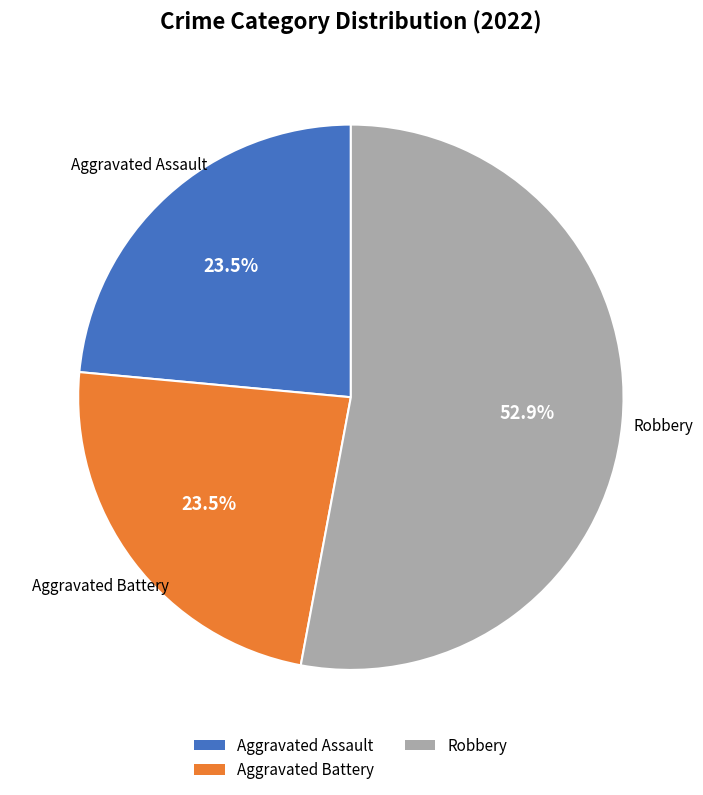

Is Aggravated Battery the majority of the pie?

No